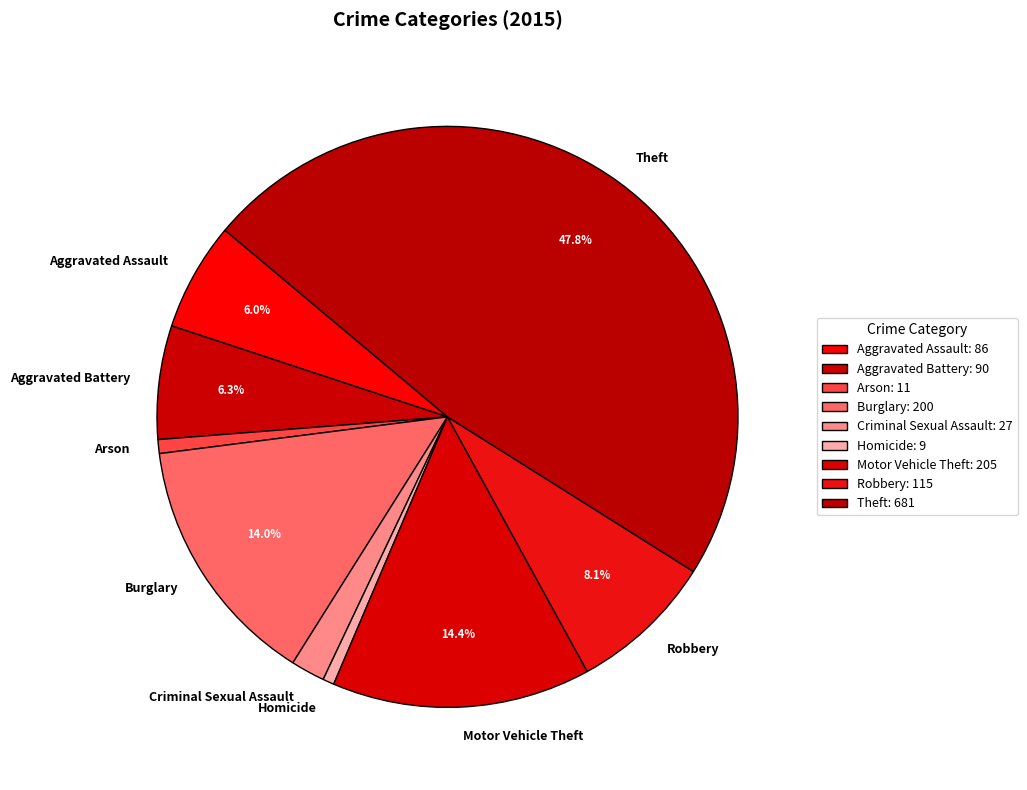

Do Motor Vehicle Theft and Homicide together represent more than half of the pie?

No